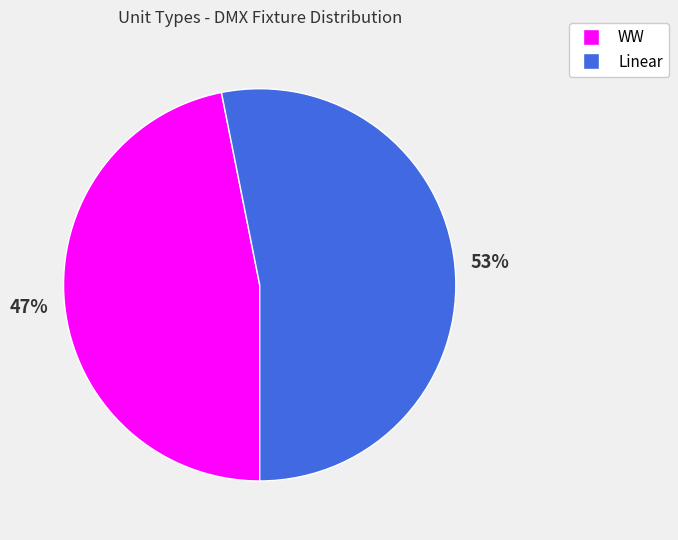

To the nearest percent, what is the difference between the Linear and WW slice percentages?

6%